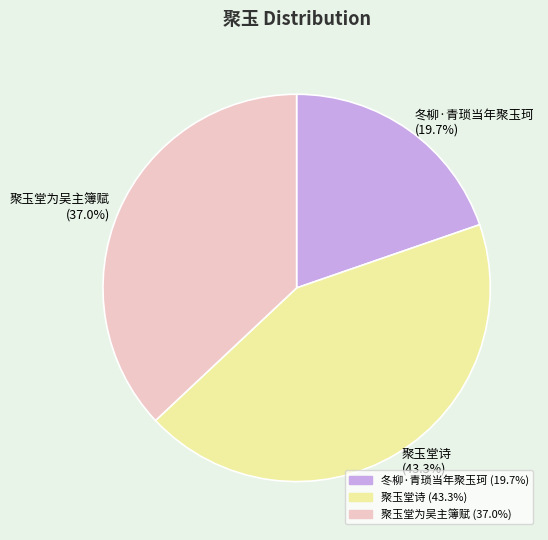

Between 聚玉堂为吴主簿赋 and 冬柳·青琐当年聚玉珂, which is larger?

聚玉堂为吴主簿赋